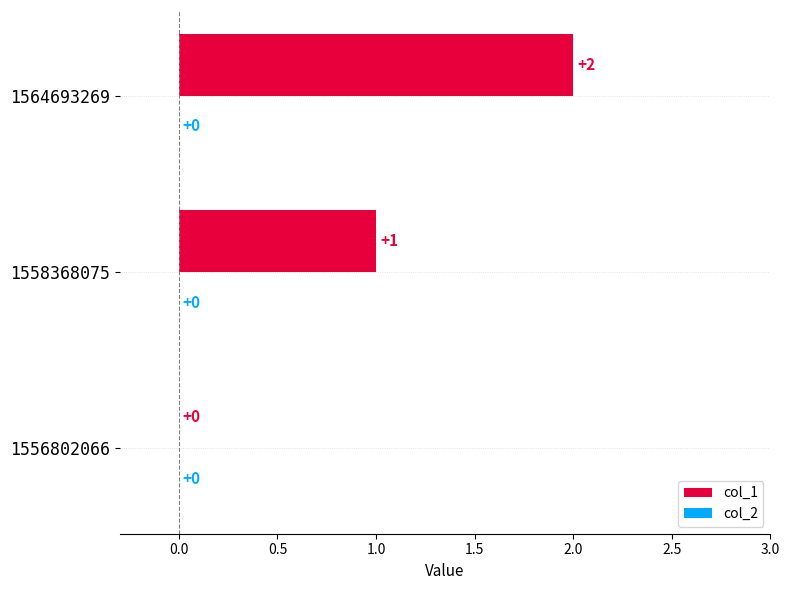

Is it true that the value at 1556802066 is 0?

True